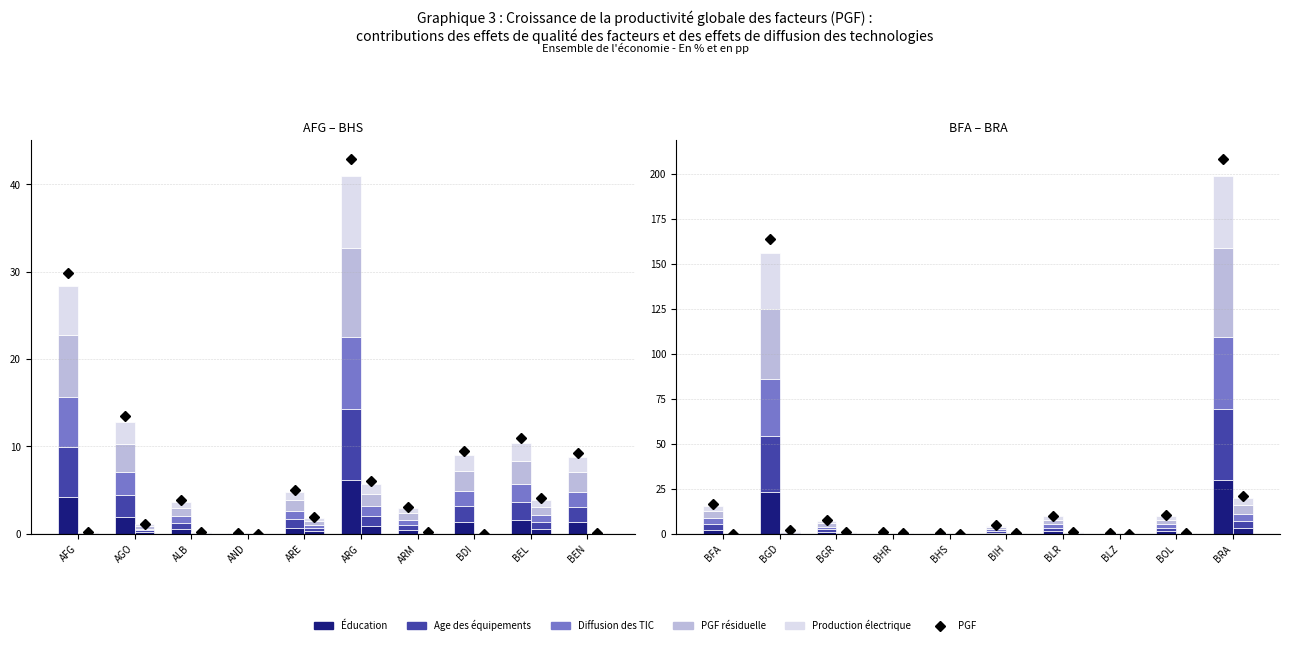

What position from the right is BGD?

9